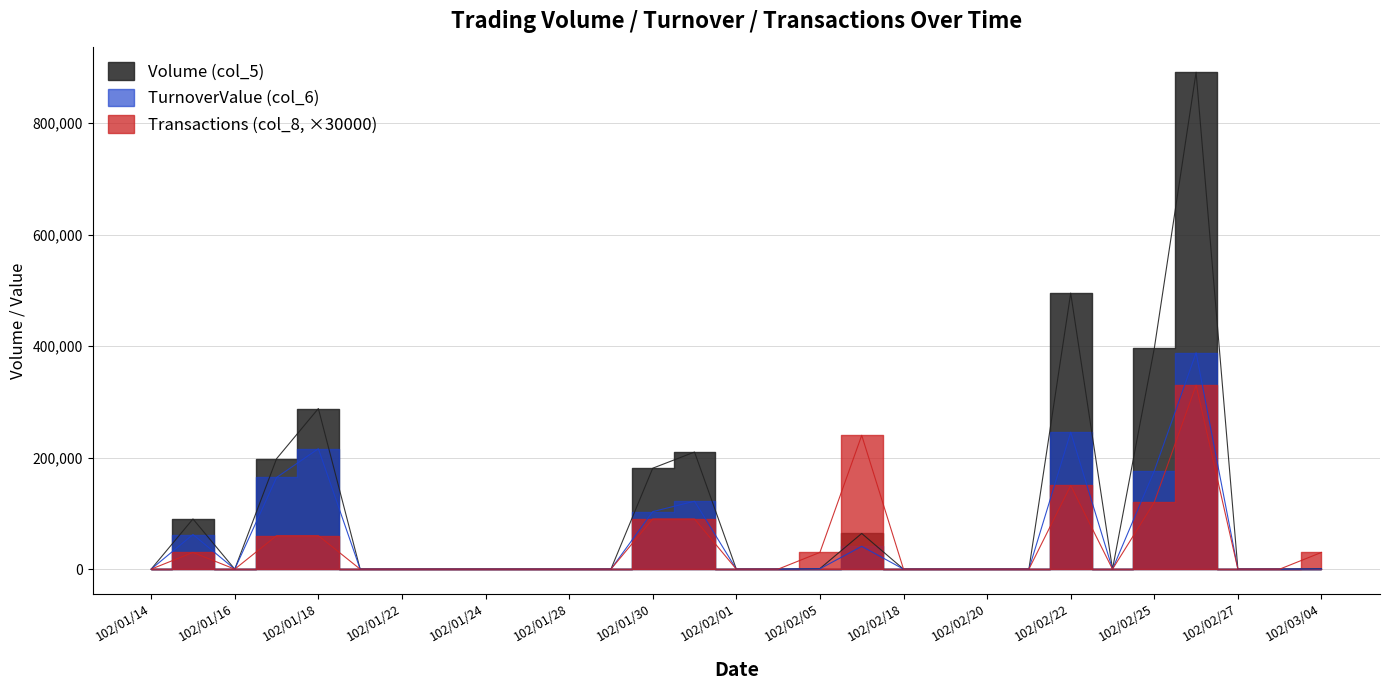

Where is the first local minimum for Volume (col_5)?

102/01/16